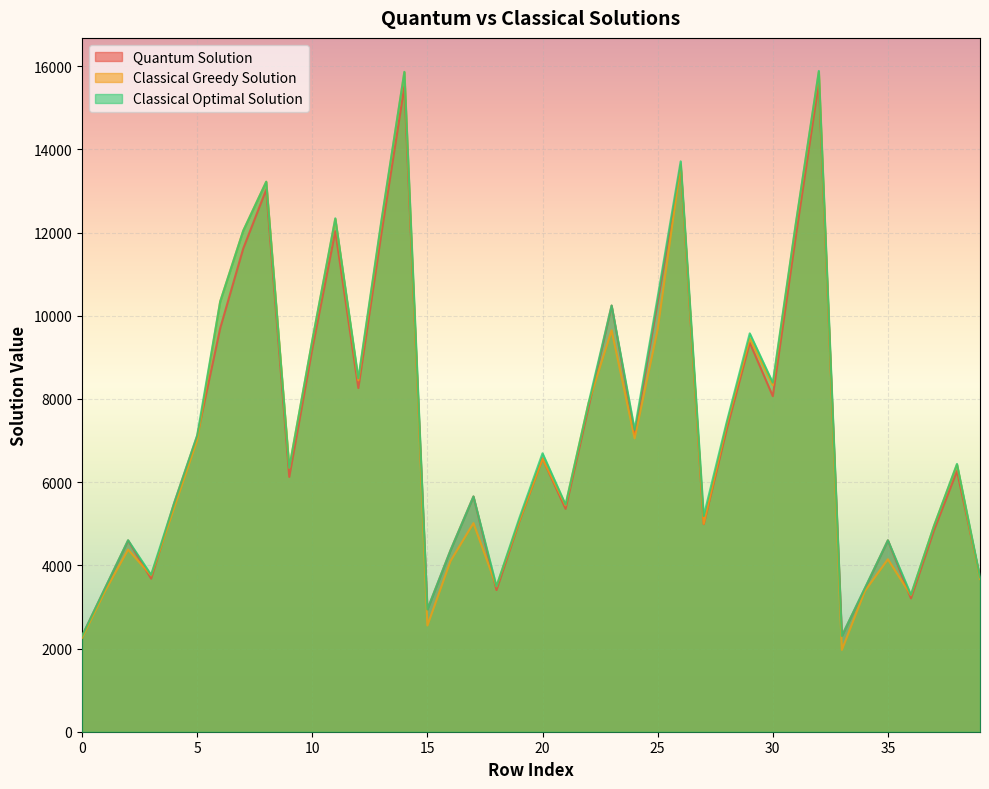

True or false: Classical Optimal Solution has more than 0 interior local peaks.

True